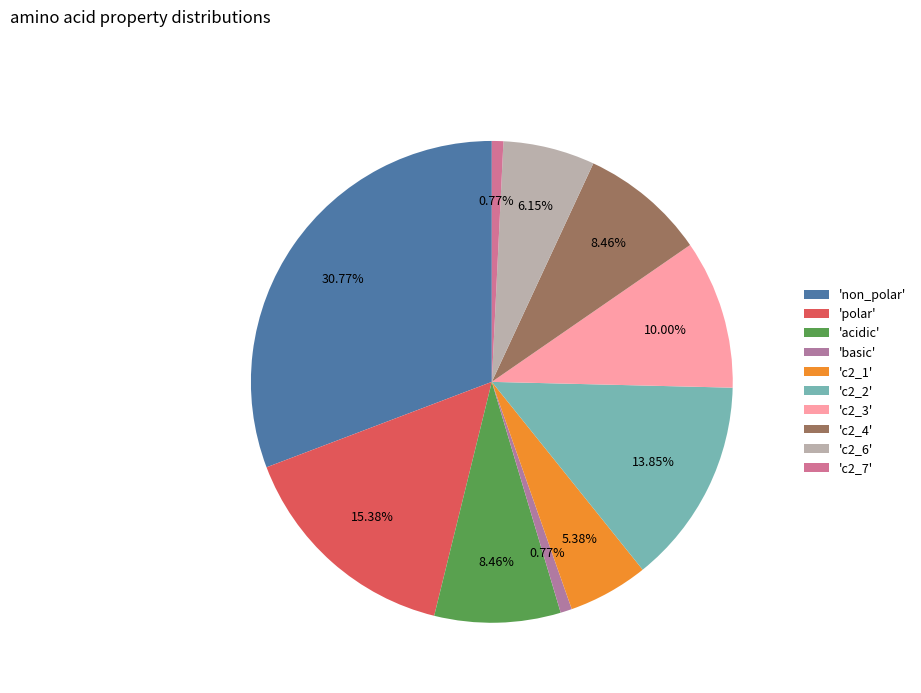

What is the largest slice in the pie chart?

'non_polar'